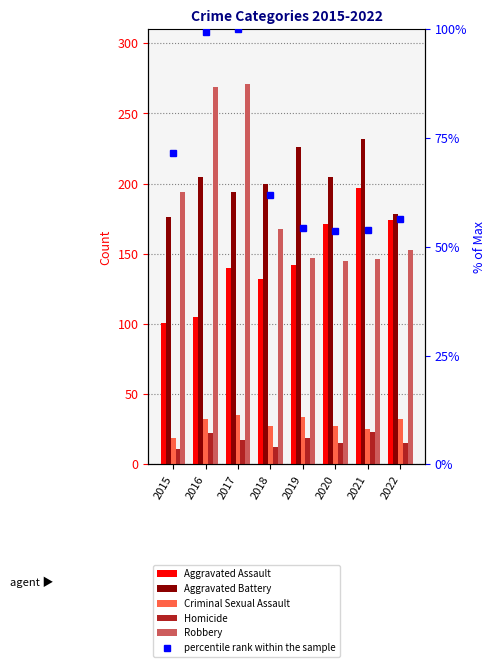

What is the difference between the highest and lowest values at 2016?

247.0